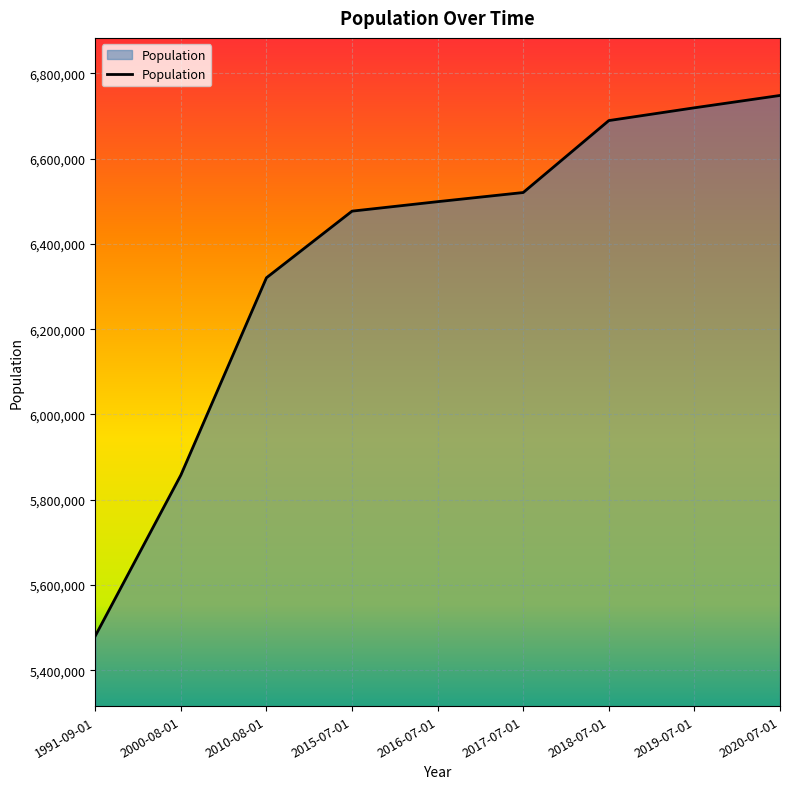

What is the sum of the values at 2010-08-01 and 2018-07-01?

13009376